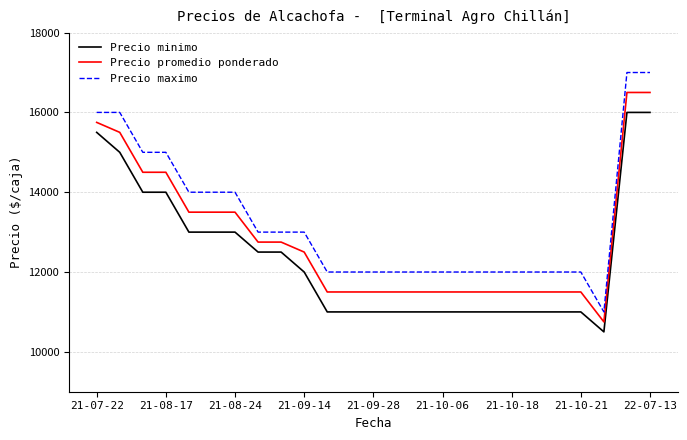

True or false: Precio maximo and Precio minimo cross at least once.

False